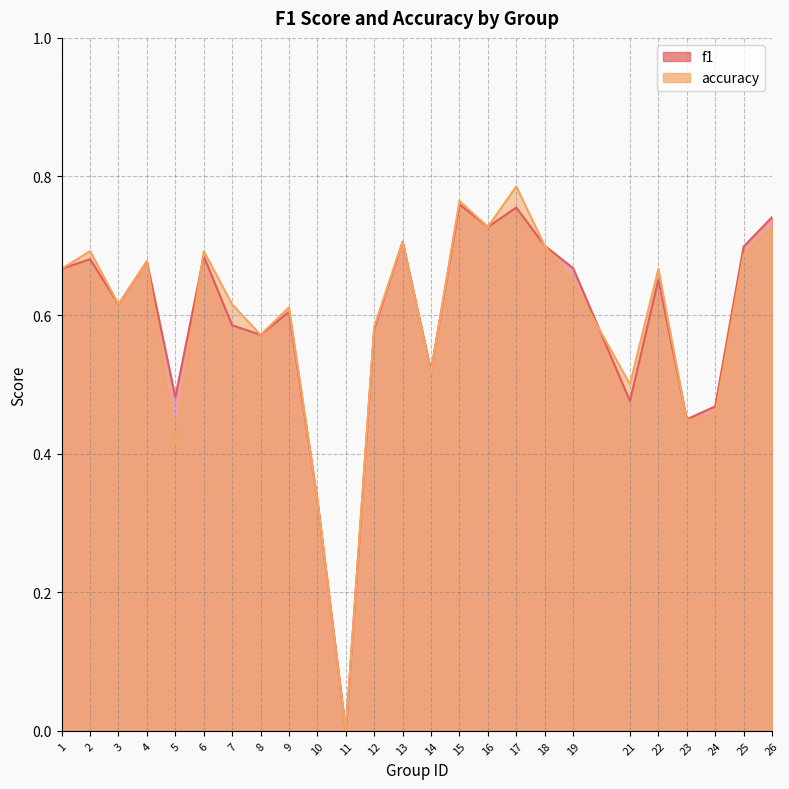

Rank the categories by f1 value from highest to lowest.

15, 17, 26, 16, 13, 18, 25, 6, 2, 4, 19, 1, 22, 3, 9, 7, 12, 8, 14, 5, 21, 24, 23, 10, 11